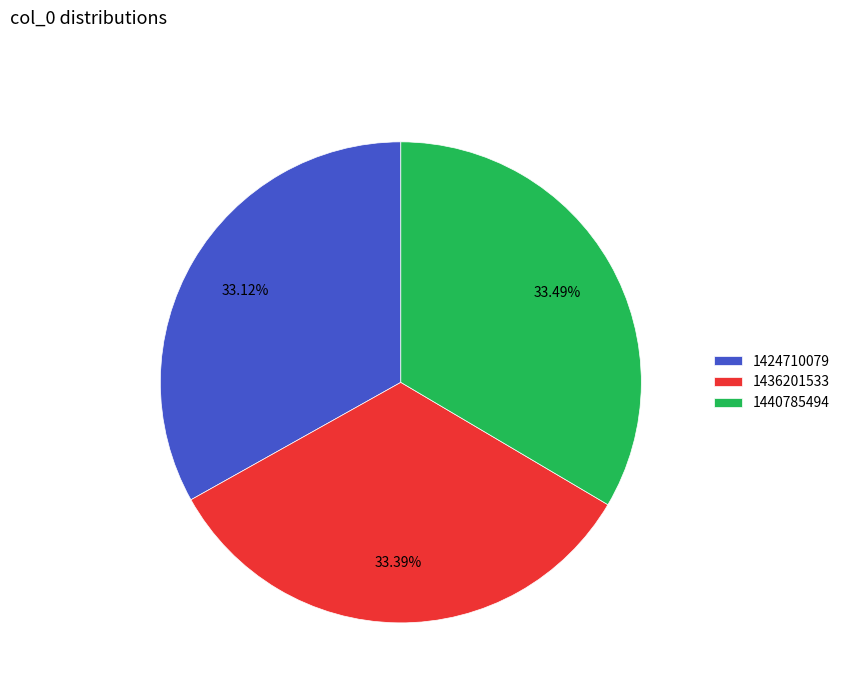

Is there any slice that represents more than half of the pie?

No